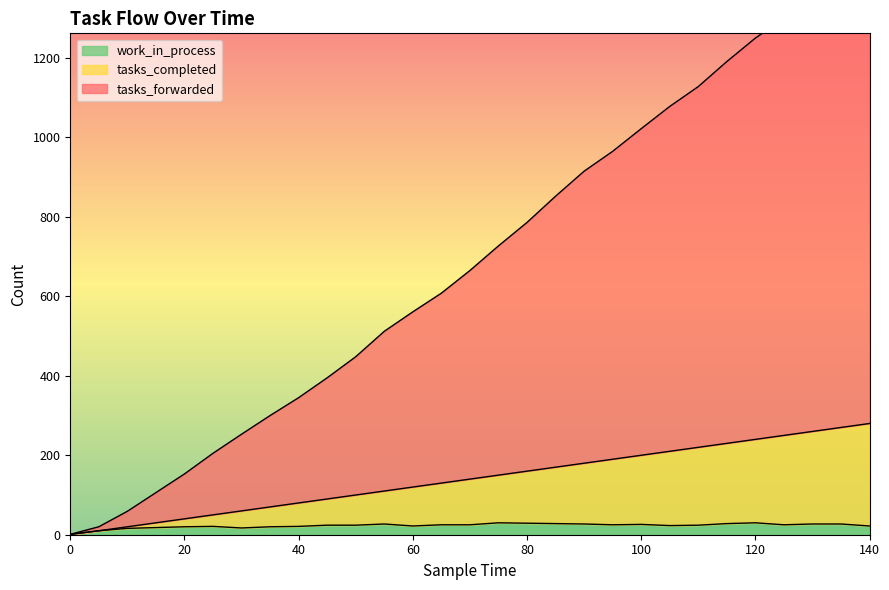

Is the value of tasks_forwarded at 135 greater than the value of tasks_completed at 10?

Yes